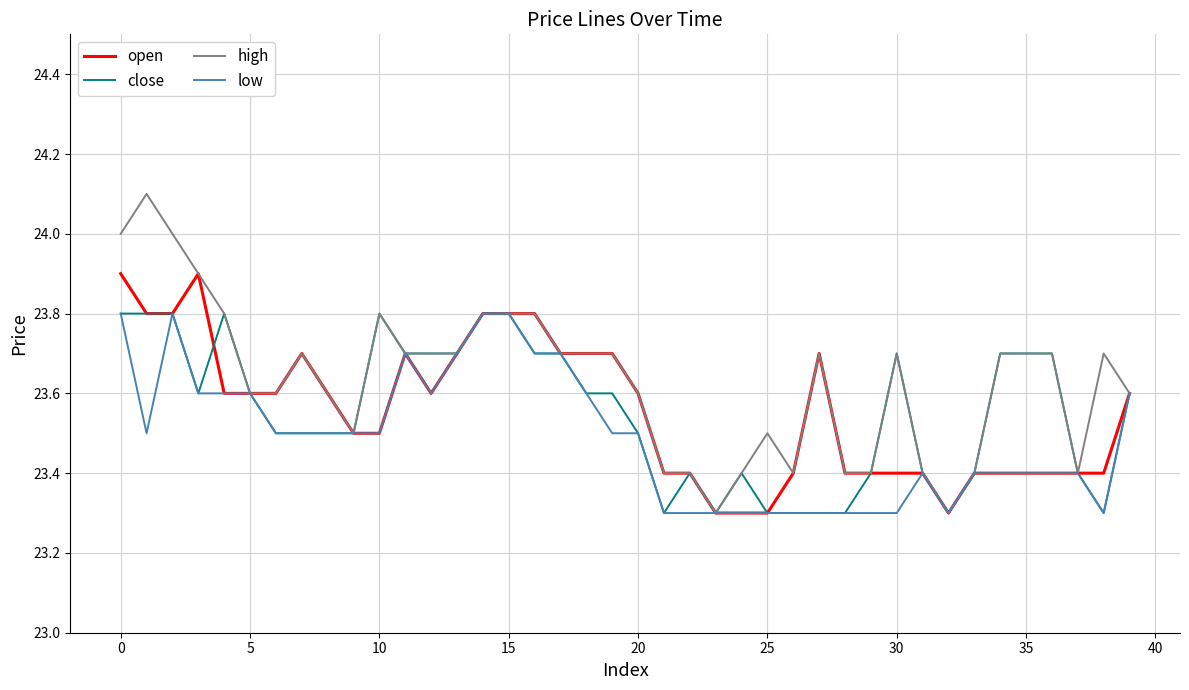

What is the highest value of the low series?

23.8